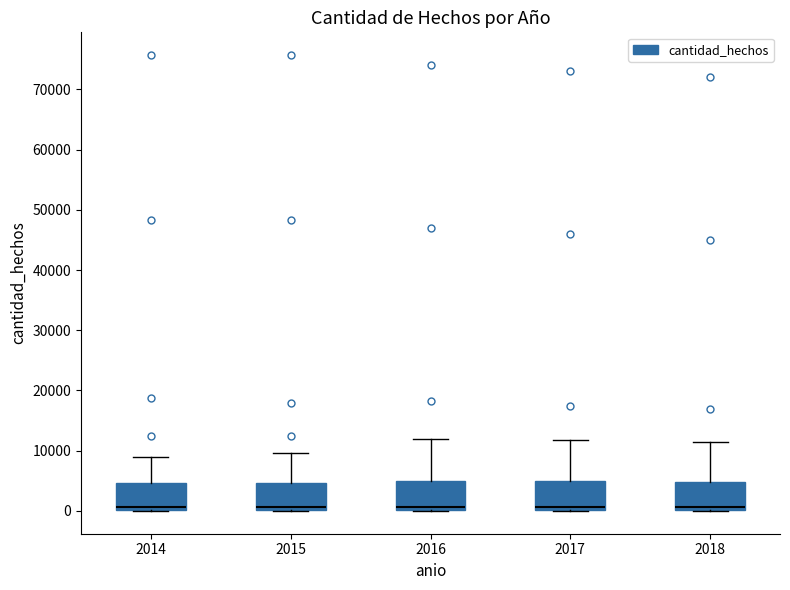

Reading left to right, read every box against the y-axis: the position of its median line, the range the box covers, and the ends of its whiskers. The values are not printed on the chart, so give them approximately, as read against the axis.

2014: median 1000, box 0 to 5000, whiskers 0 to 9000
2015: median 1000, box 0 to 5000, whiskers 0 to 10000
2016: median 1000, box 0 to 5000, whiskers 0 to 12000
2017: median 1000, box 0 to 5000, whiskers 0 to 12000
2018: median 1000, box 0 to 5000, whiskers 0 to 12000